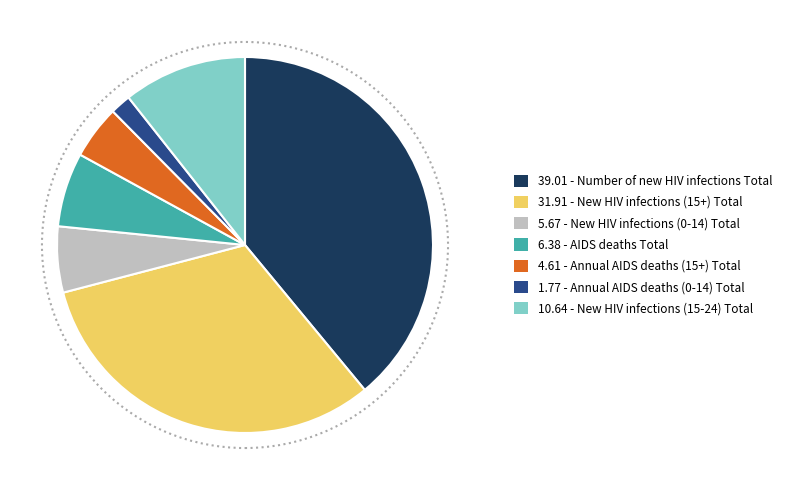

Is there a majority slice in this chart?

No